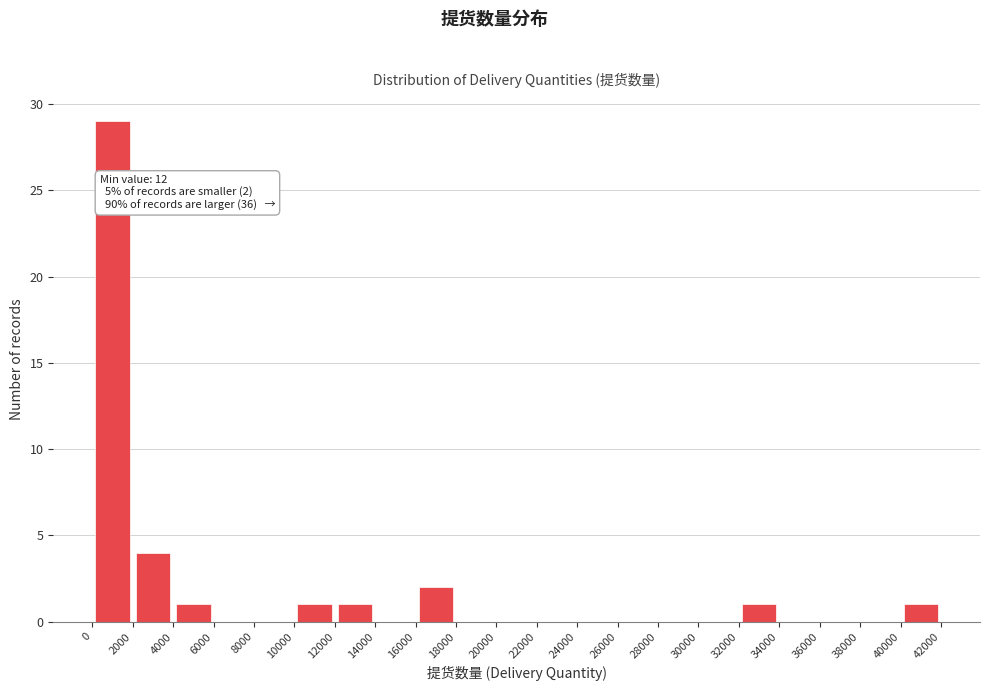

Over which range of the x-axis is the bar tallest?

0 to 2000